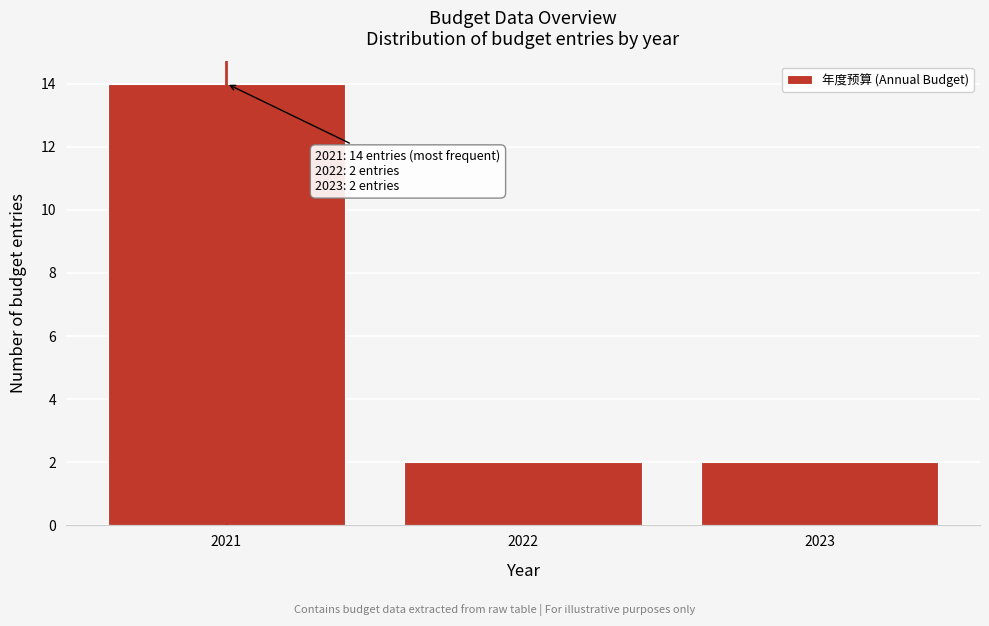

Which range on the x-axis has the tallest bar?

2020.5 to 2021.5